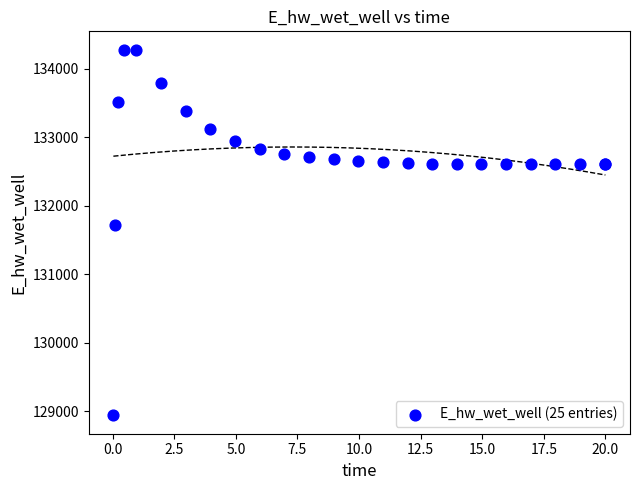

What Y value in the scatter plot is closest to 131609?

131724.4